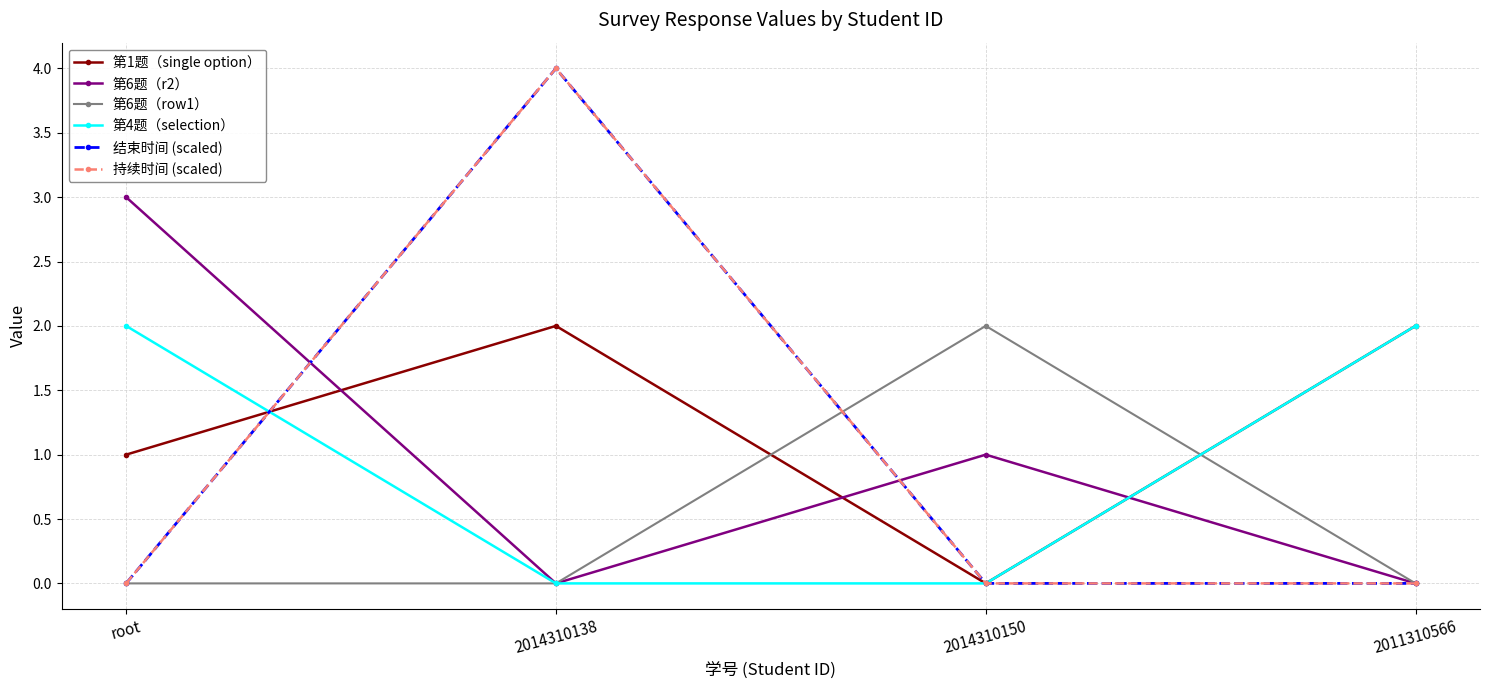

What is the difference between the 第1题（single option） values at root and 2011310566?

1.0